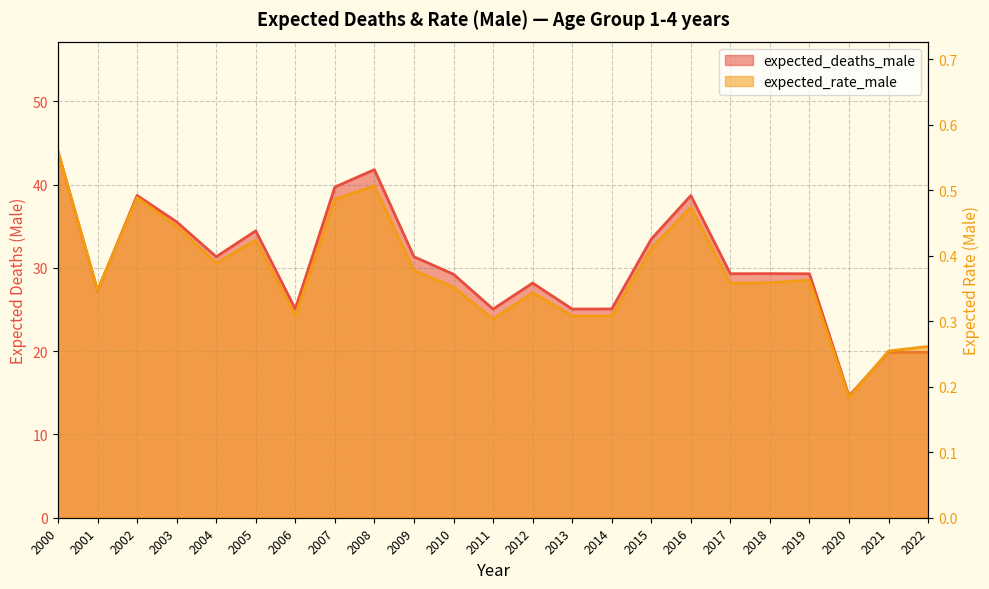

Which category has the highest value in the expected_rate_male series?

2000